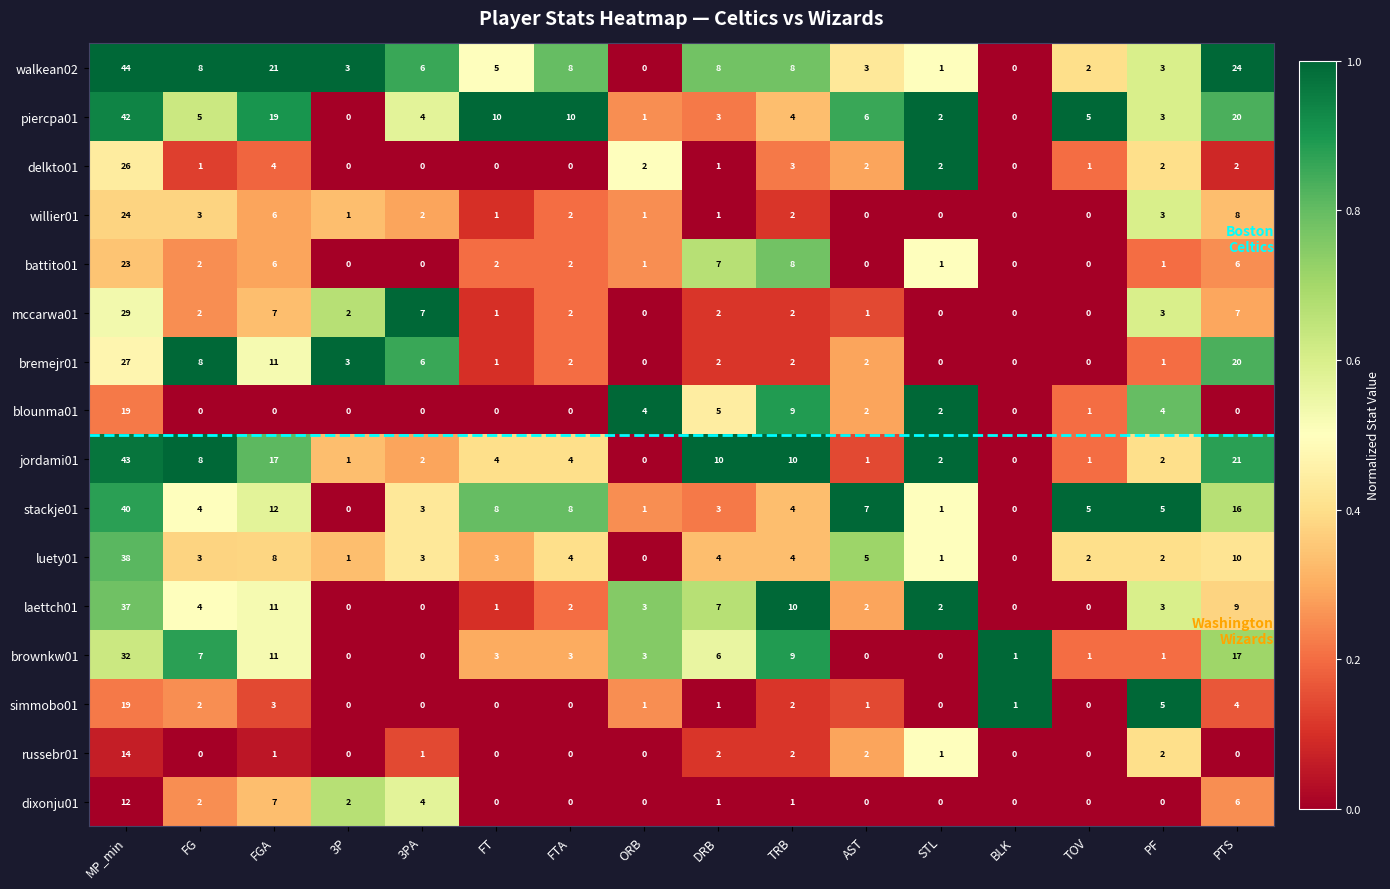

Is the value of russebr01 at PTS greater than the value of battito01 at FT?

No